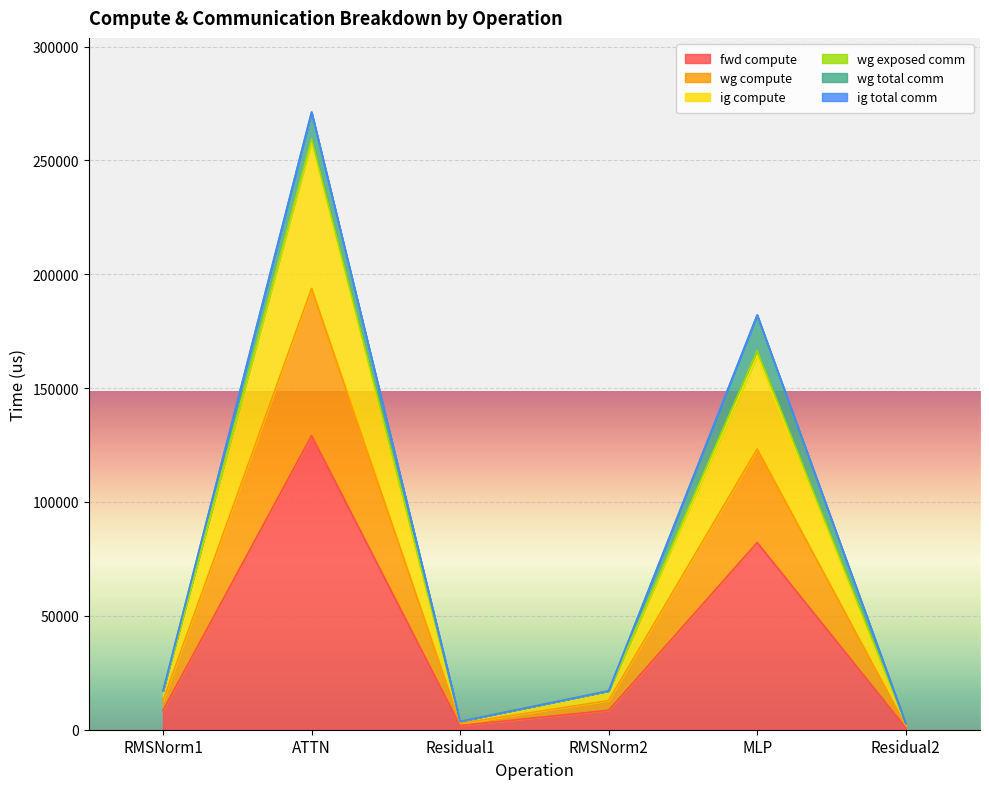

What is the sum of the fwd compute values at ATTN and Residual2?

130096.9